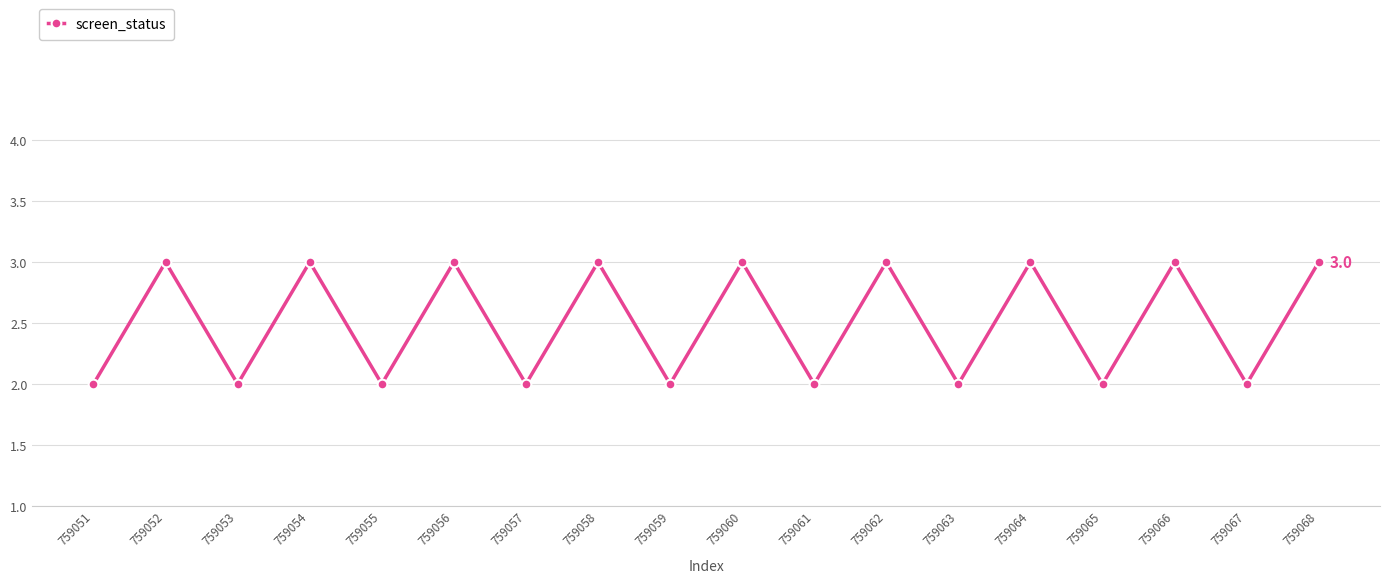

What is the sum of the values at 759066 and 759061?

5